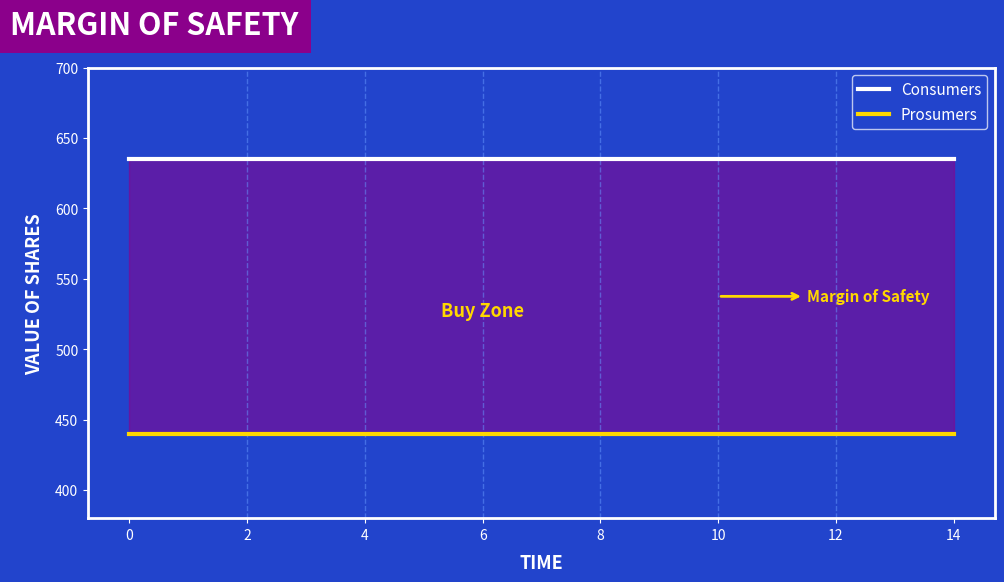

Is it true that Consumers equals 635 at 6?

True